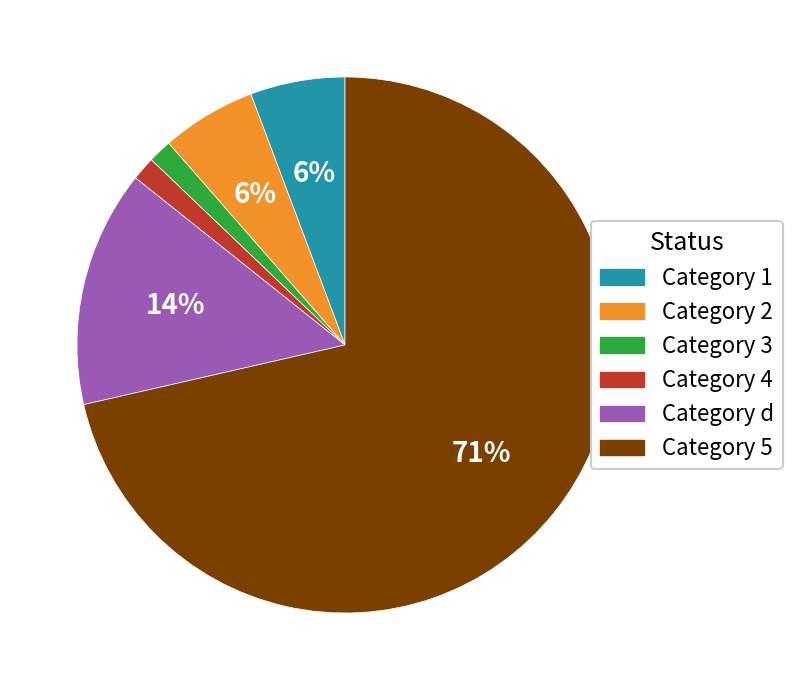

What is the largest slice in the pie chart?

Category 5